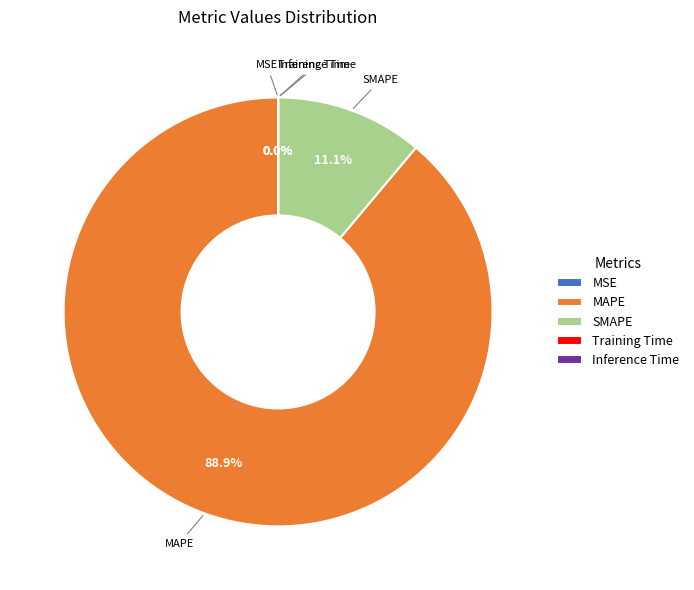

To the nearest percent, what is the difference between the largest and smallest slice percentages?

89%